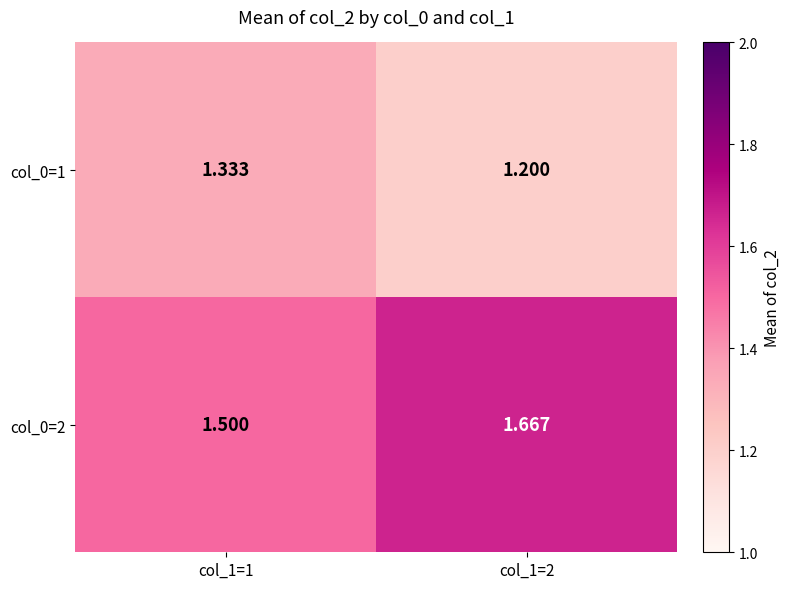

Is the value of col_0=2 at col_1=2 greater than the value of col_0=1 at col_1=2?

Yes